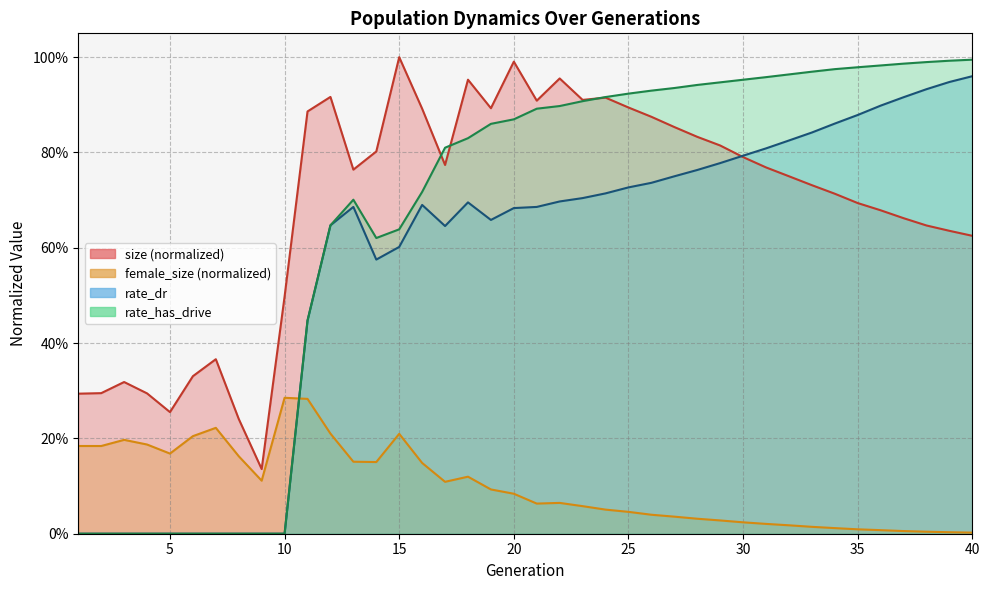

What is the sum of all female_size values?

4.0